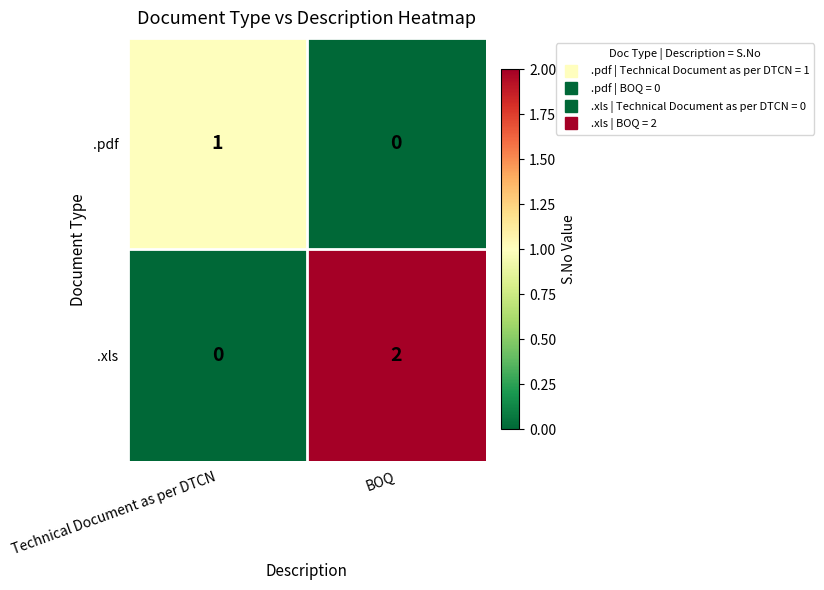

Which category has the highest value in the .xls series?

BOQ